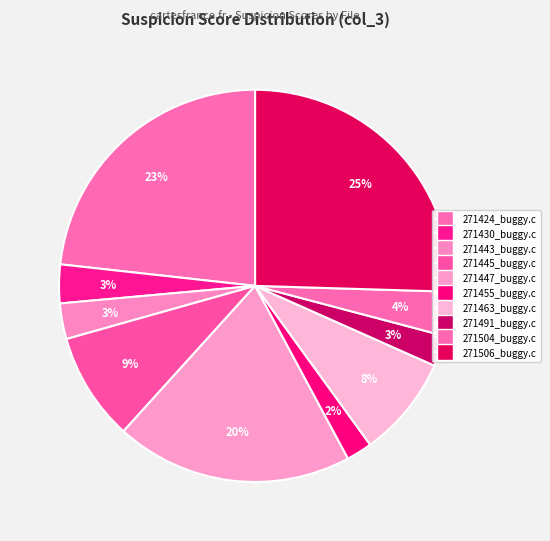

How many segments does this pie chart have?

10